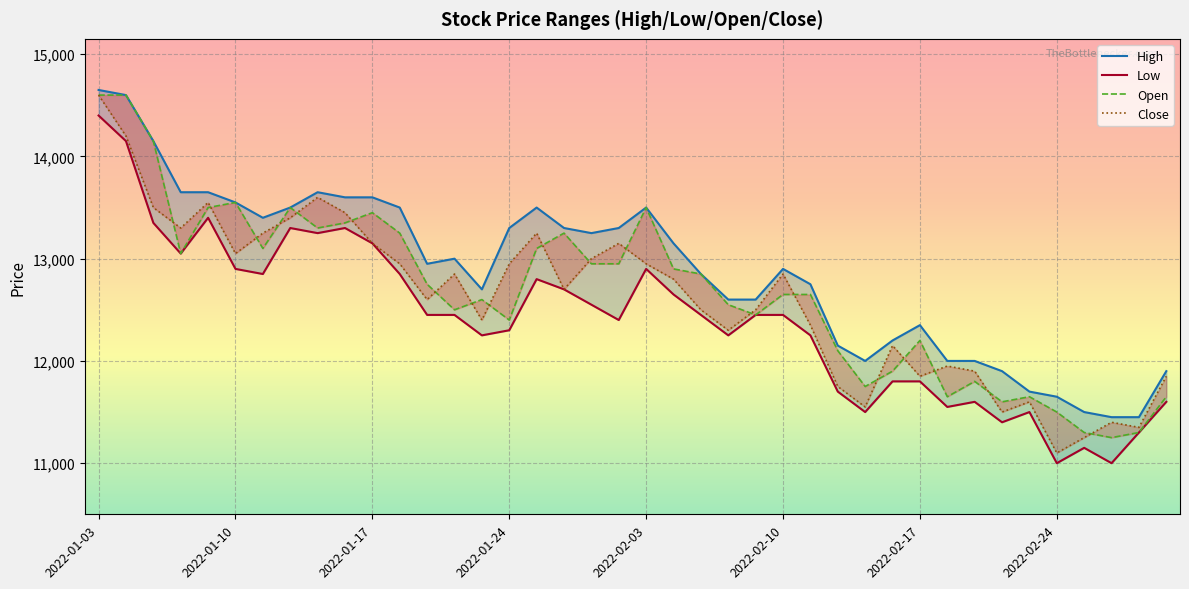

At which label does Close reach its minimum?

2022-02-24